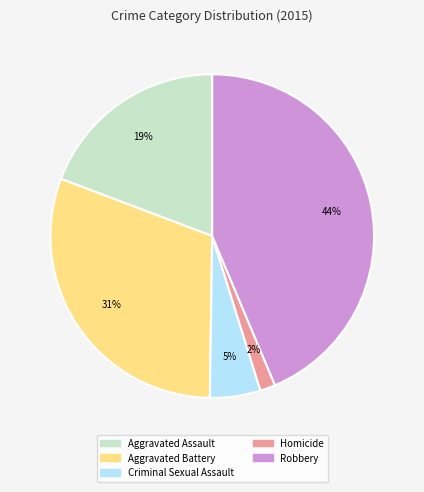

Rank the categories by value from lowest to highest.

Homicide, Criminal Sexual Assault, Aggravated Assault, Aggravated Battery, Robbery